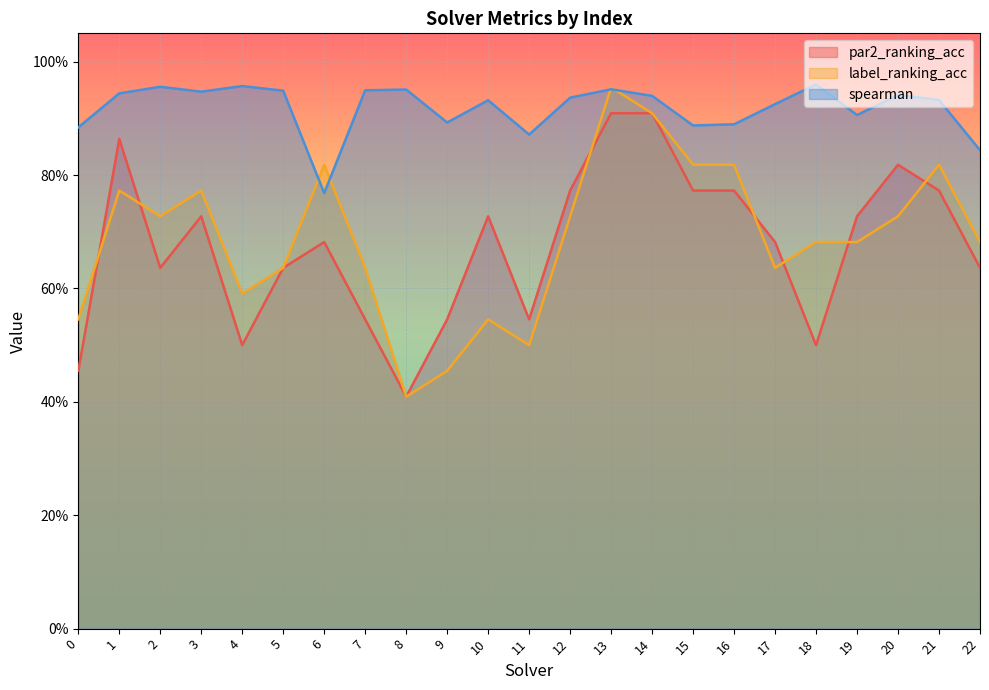

What is the spread (max minus min) of values at 10?

0.4